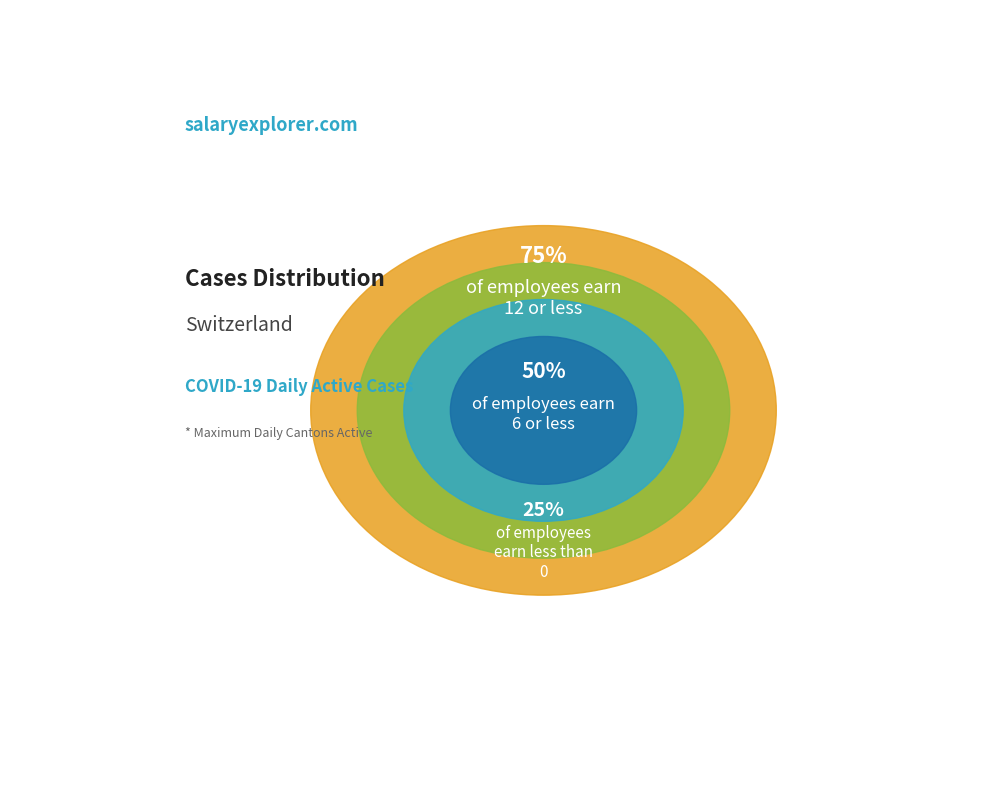

Is there a majority slice in this chart?

No